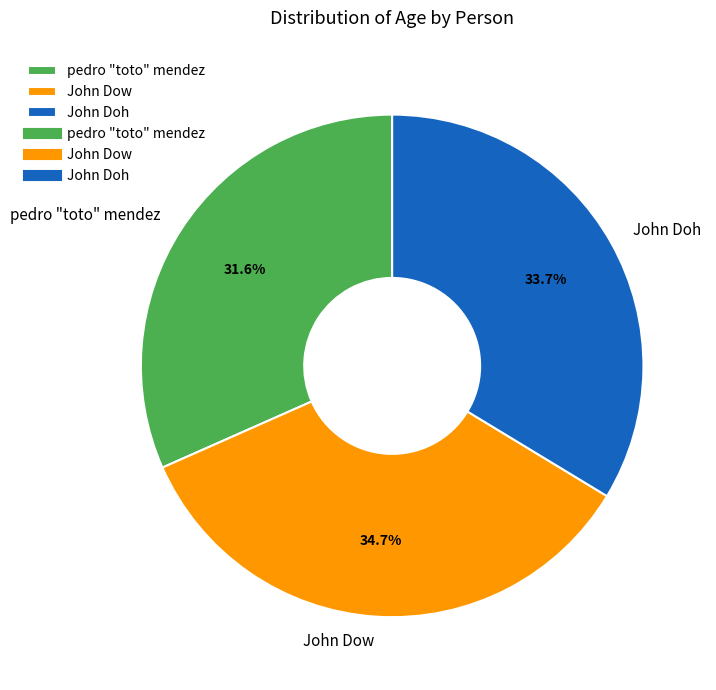

The John Doh slice represents 34% of the pie. True or false?

True